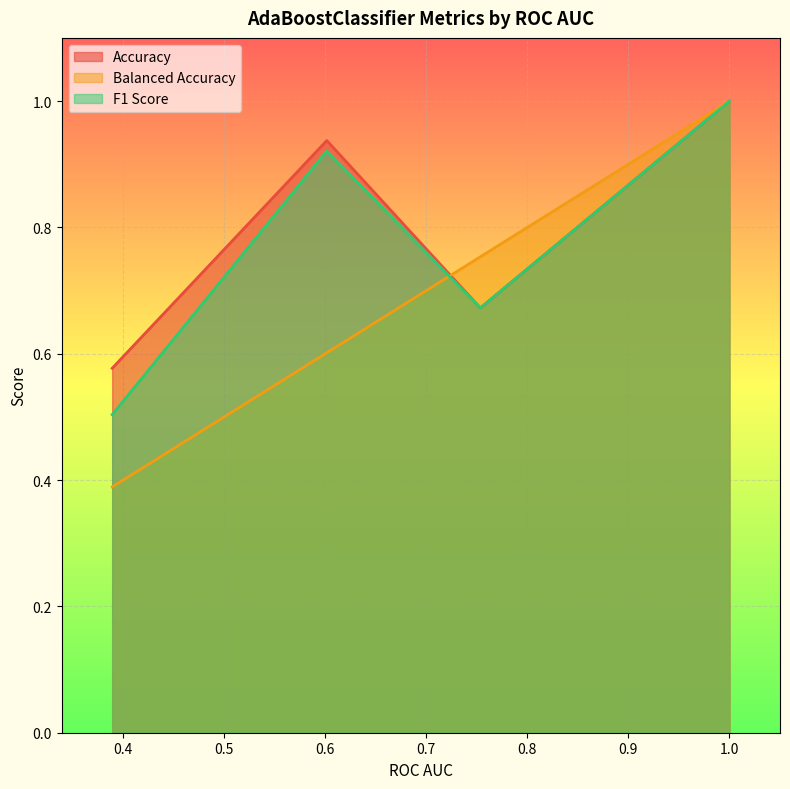

What is the label of the 4th point from the left?

1.0